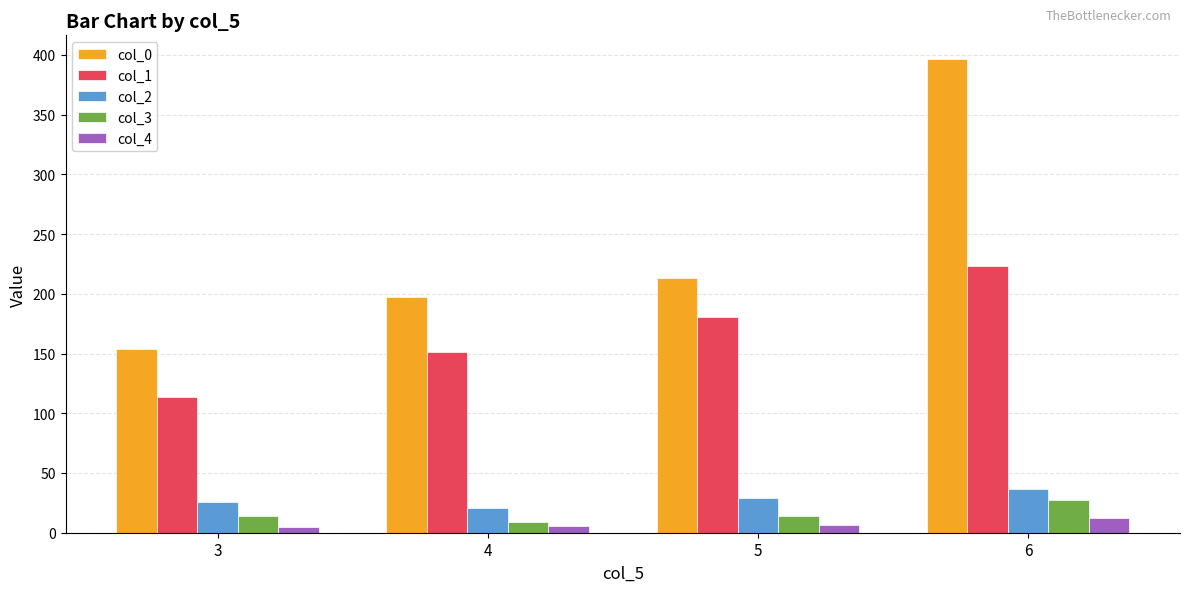

Which series has the largest total across all categories?

col_0